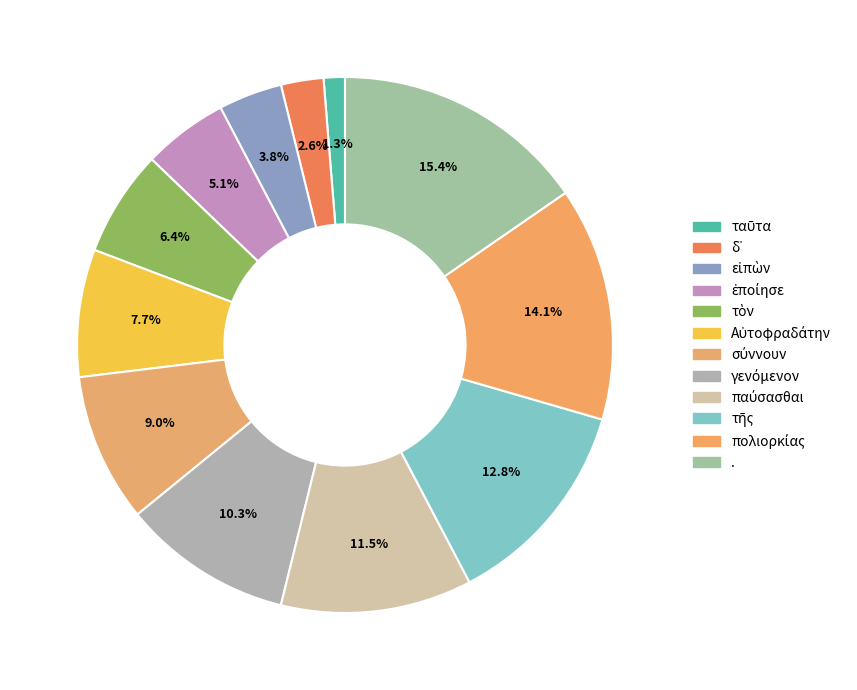

Which category has the smallest portion of the pie?

ταῦτα